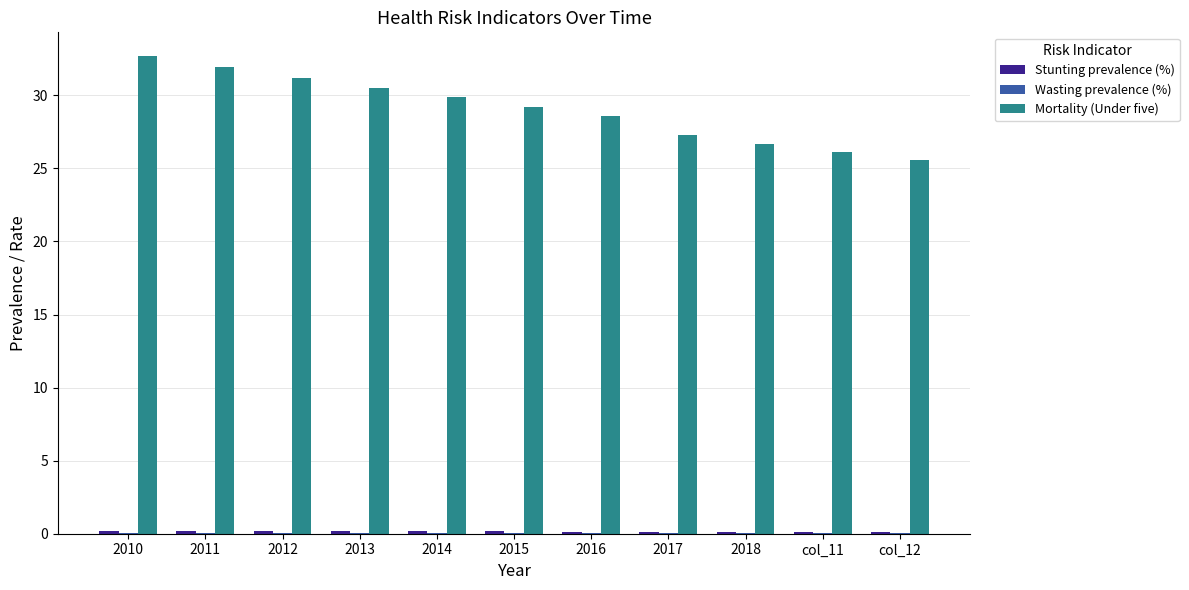

Which series changed the most between 2013 and col_11?

Mortality (Under five)